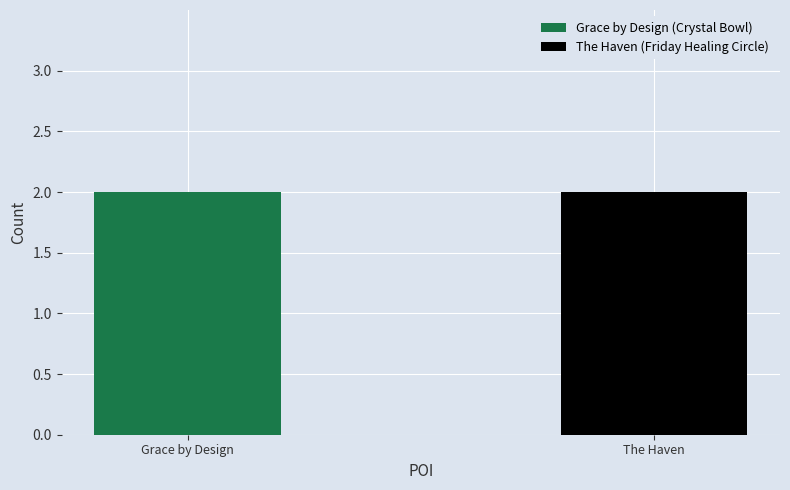

How many data points in Friday Healing Circle are less than 3?

1